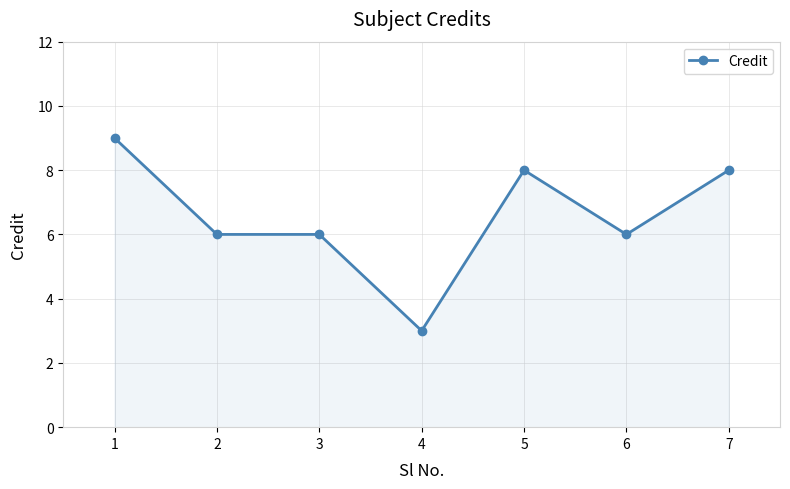

Reading left to right, transcribe all the data shown in this chart.

9	6	6	3	8	6	8